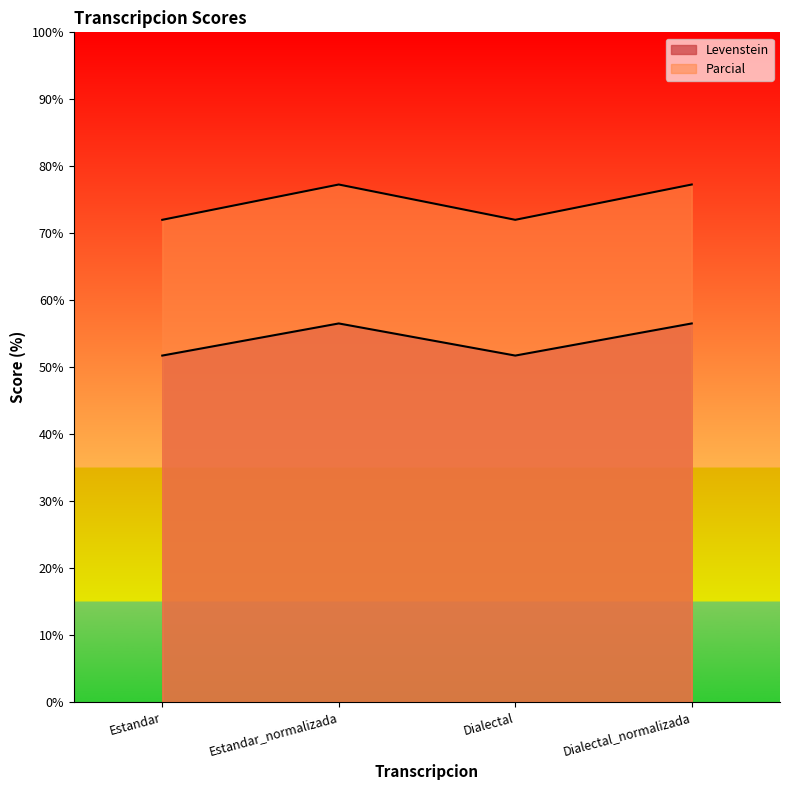

What is the approximate value of Parcial at Dialectal_normalizada?

77.3